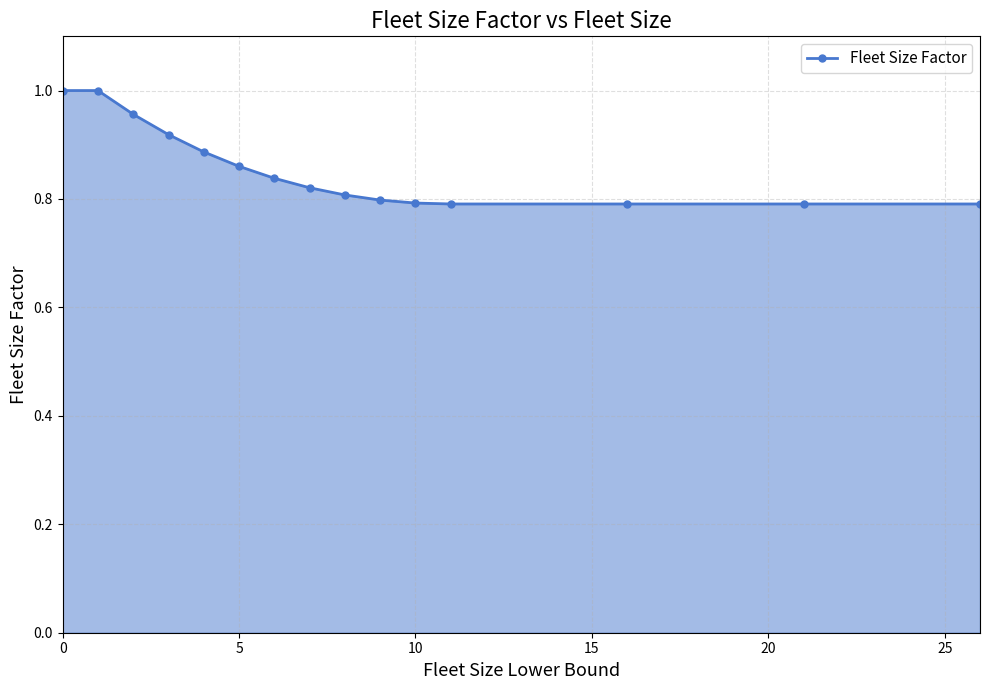

True or false: there are more than 0 points higher than both neighbors.

False